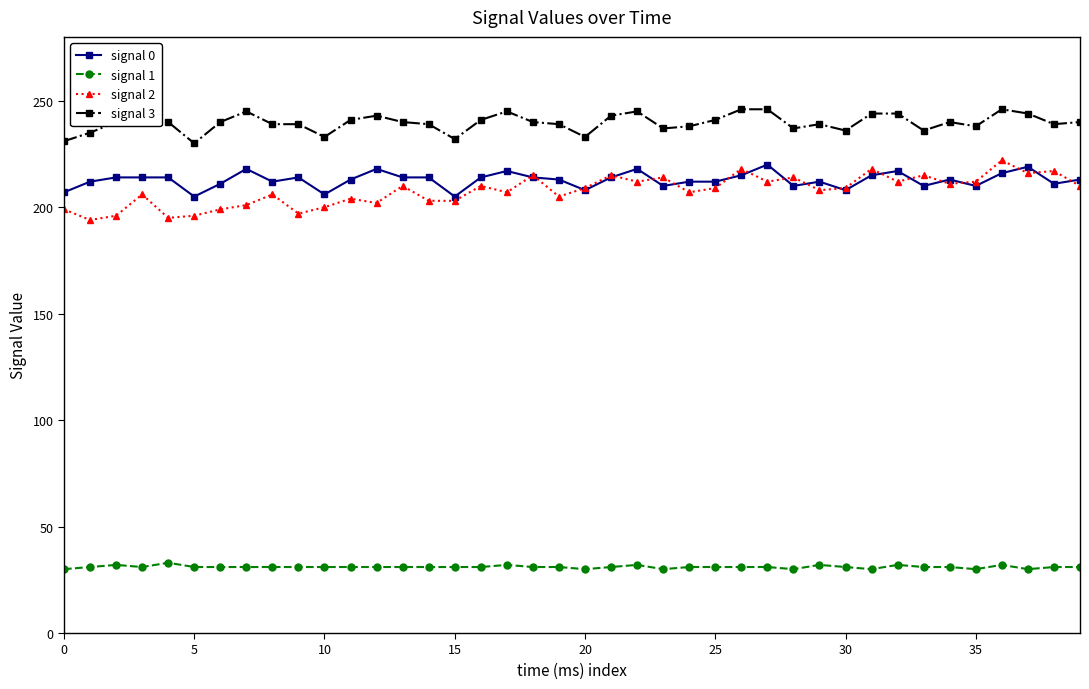

True or false: signal 0 has more than 0 points higher than both neighbors.

True